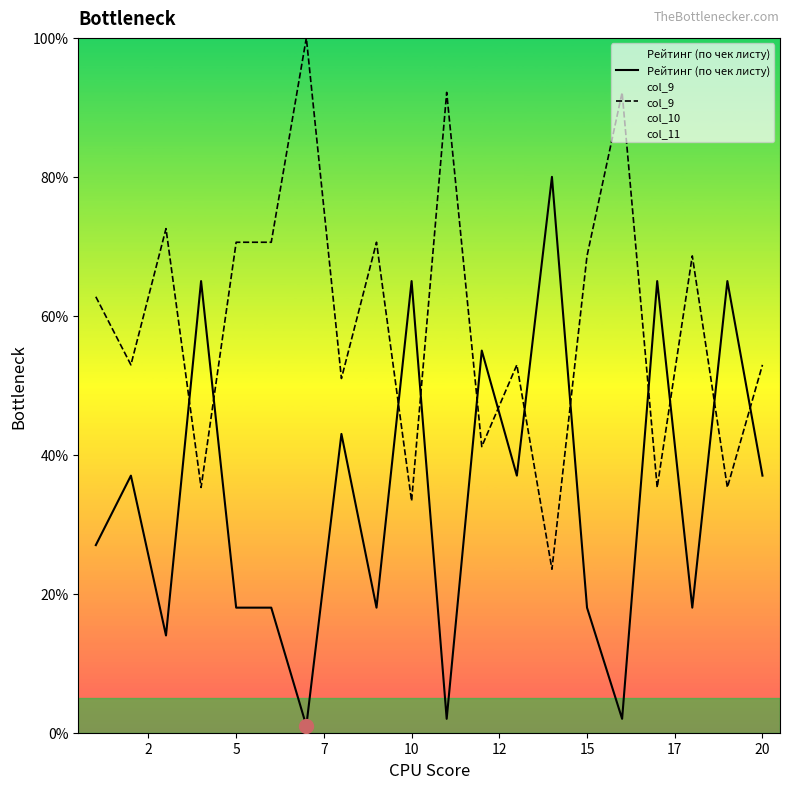

The Рейтинг (по чек листу) series shows 18.0 at 15. True or false?

True